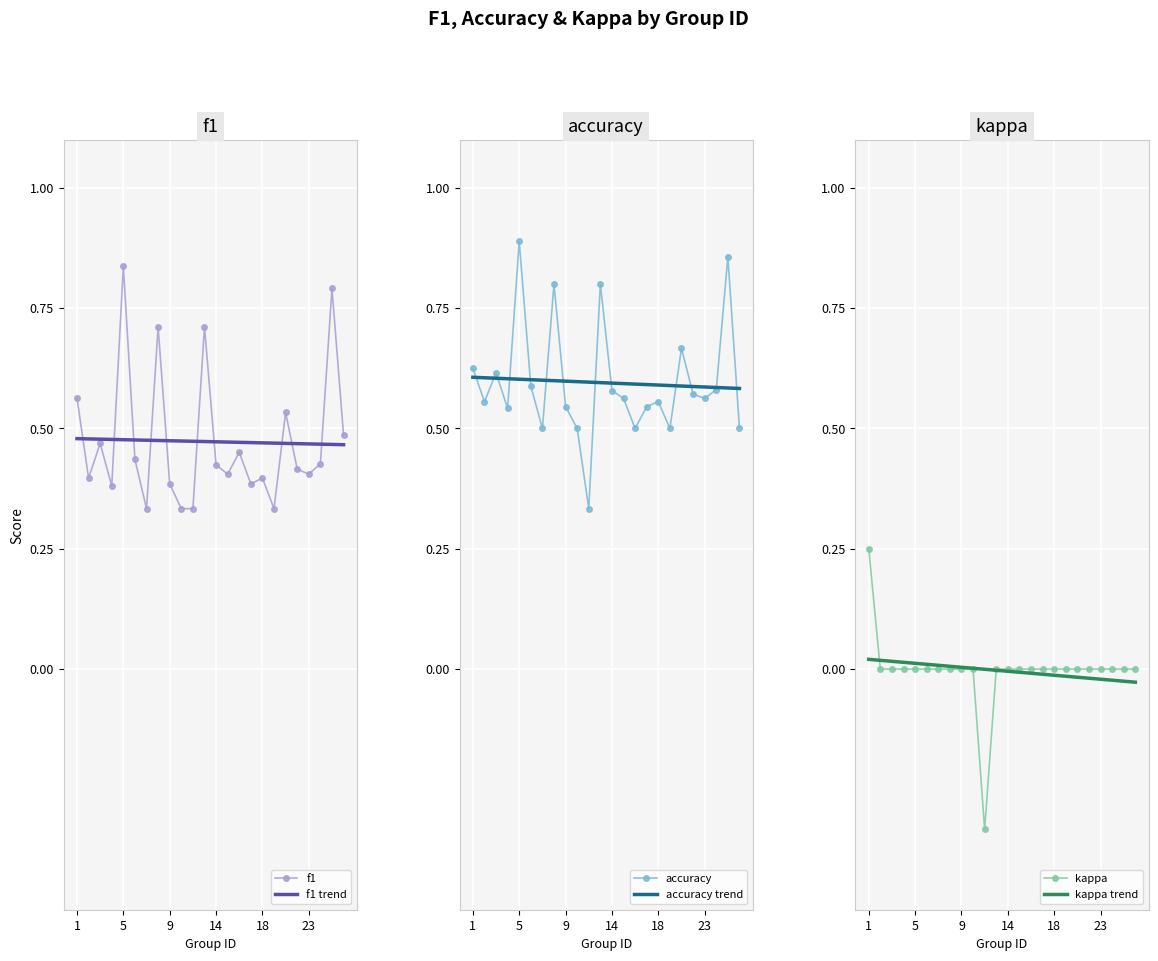

True or false: f1 trend has more than 2 interior local peaks.

False